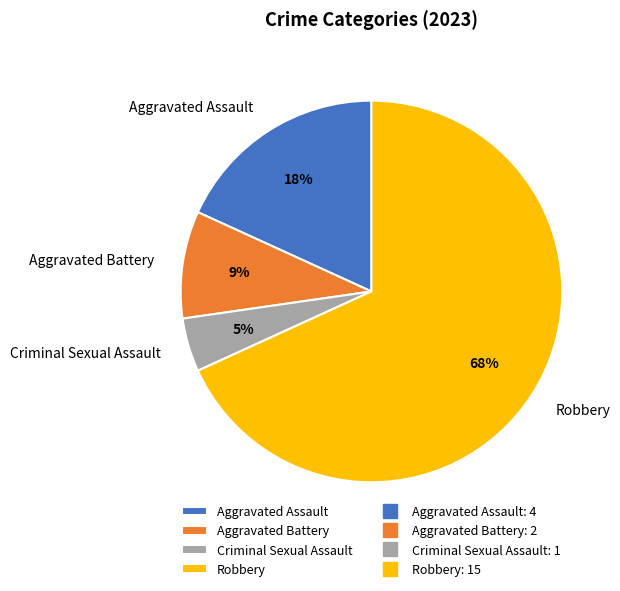

Is the sum of Robbery and Aggravated Assault greater than half?

Yes